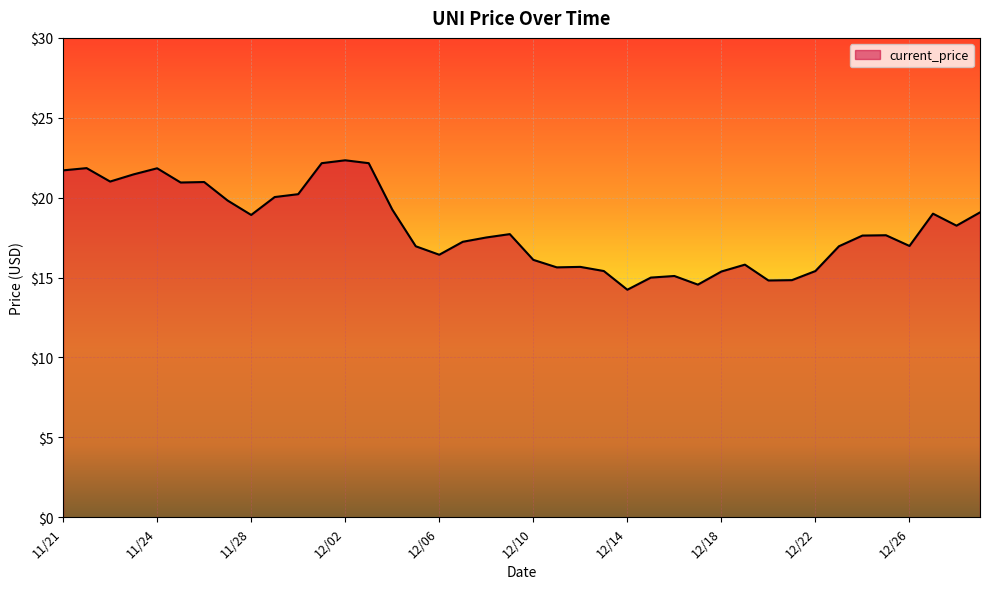

Count the number of data series in this chart.

1